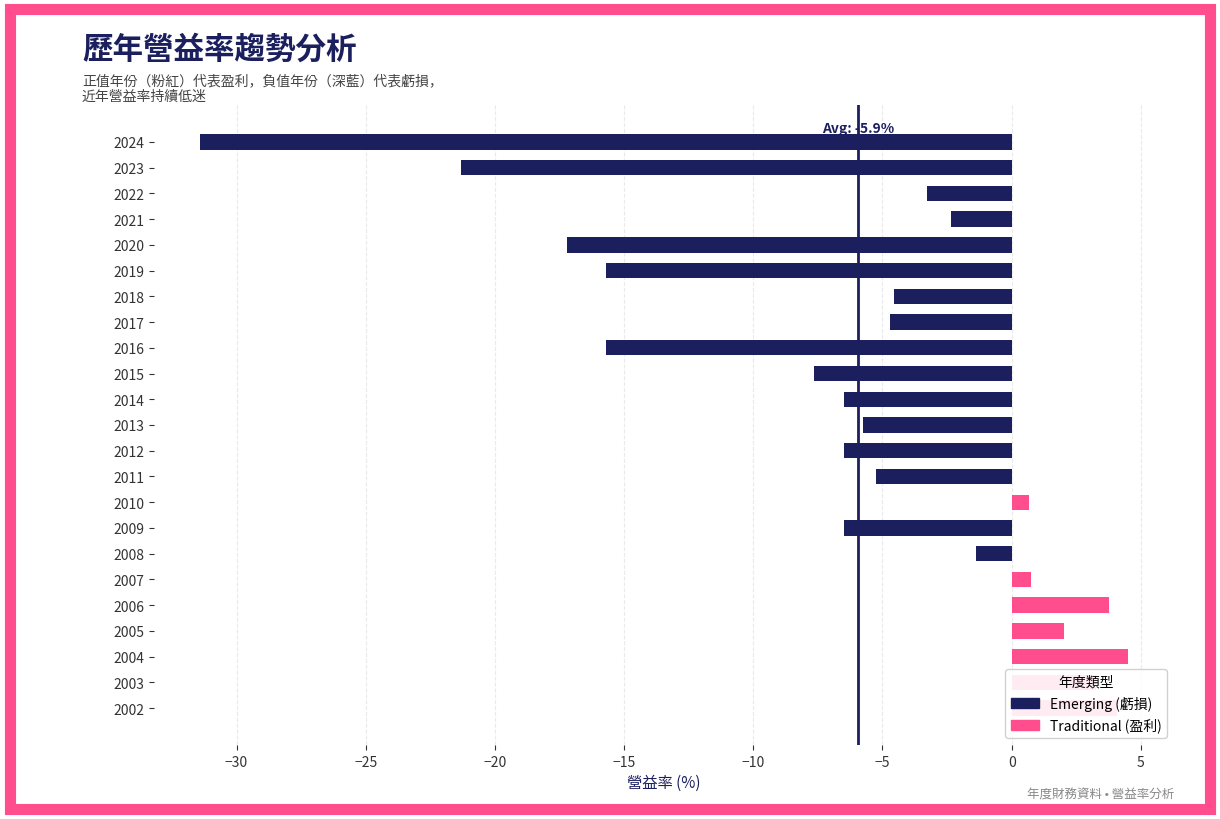

Count the number of categories in the chart.

23